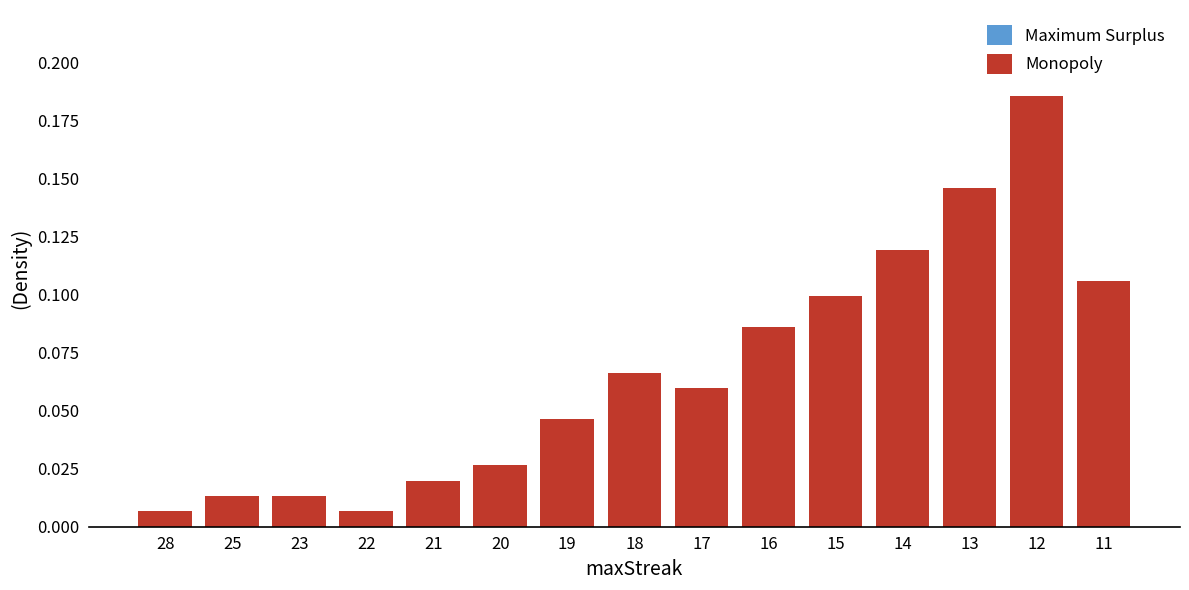

What is the sum of all values?

1.0